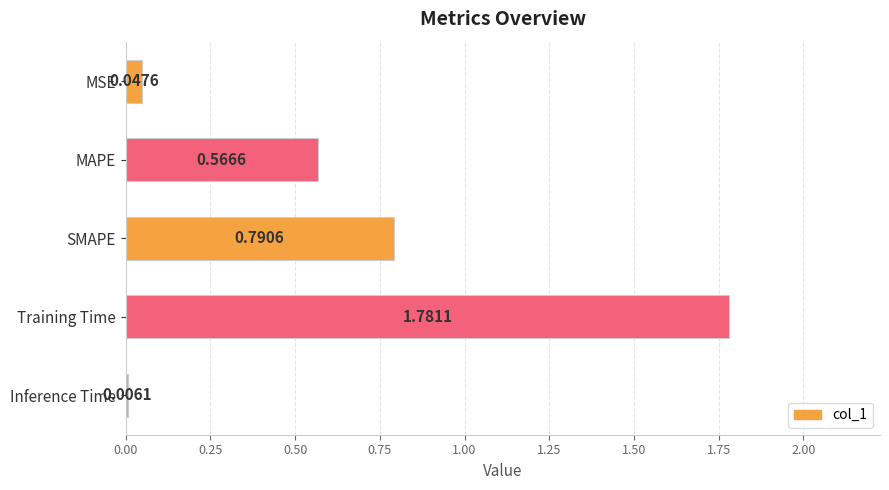

What is the sum of all values?

3.2